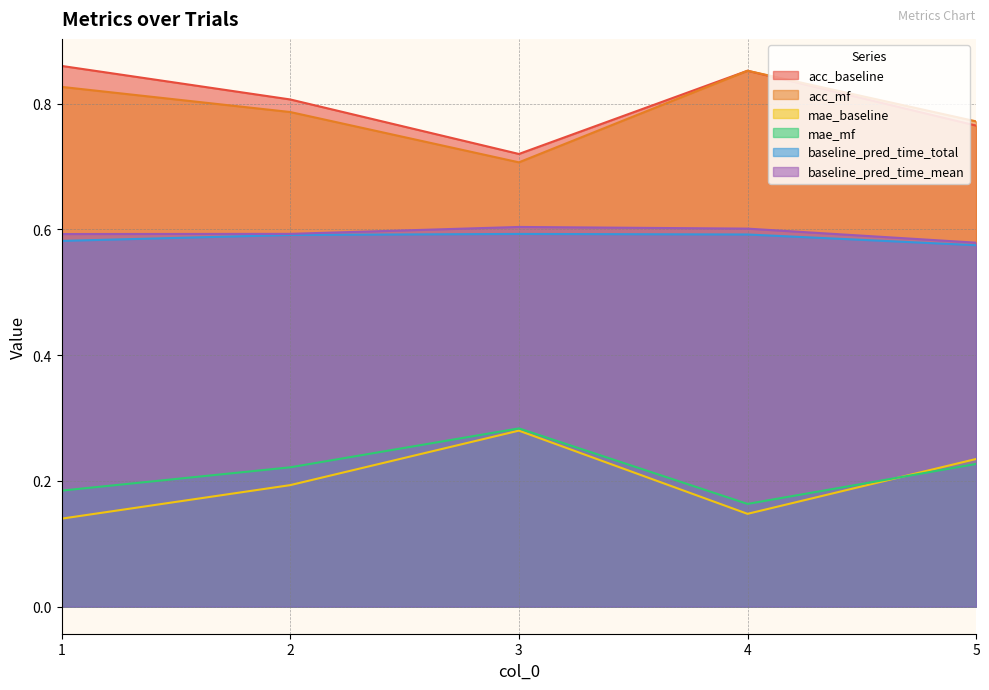

What is the value of the mae_mf point at the 1st from the left?

0.2